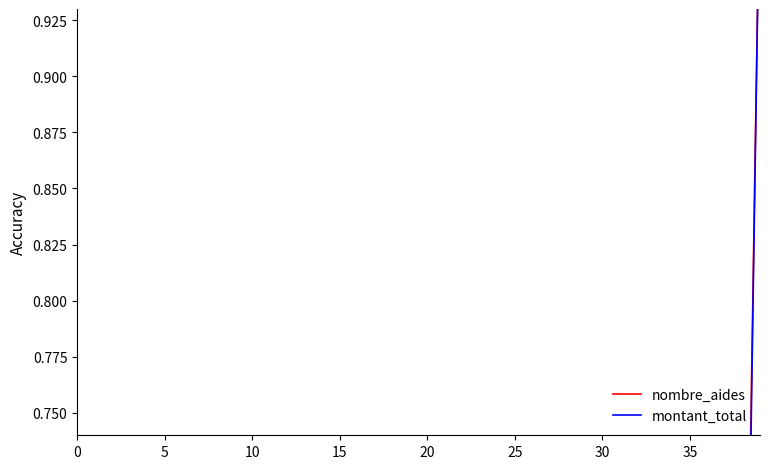

What is the spread (max minus min) of values at 36?

0.1